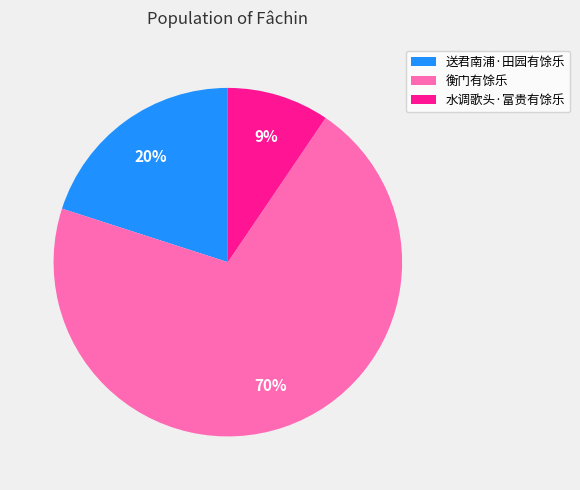

Between 水调歌头·富贵有馀乐 and 衡门有馀乐, which is larger?

衡门有馀乐